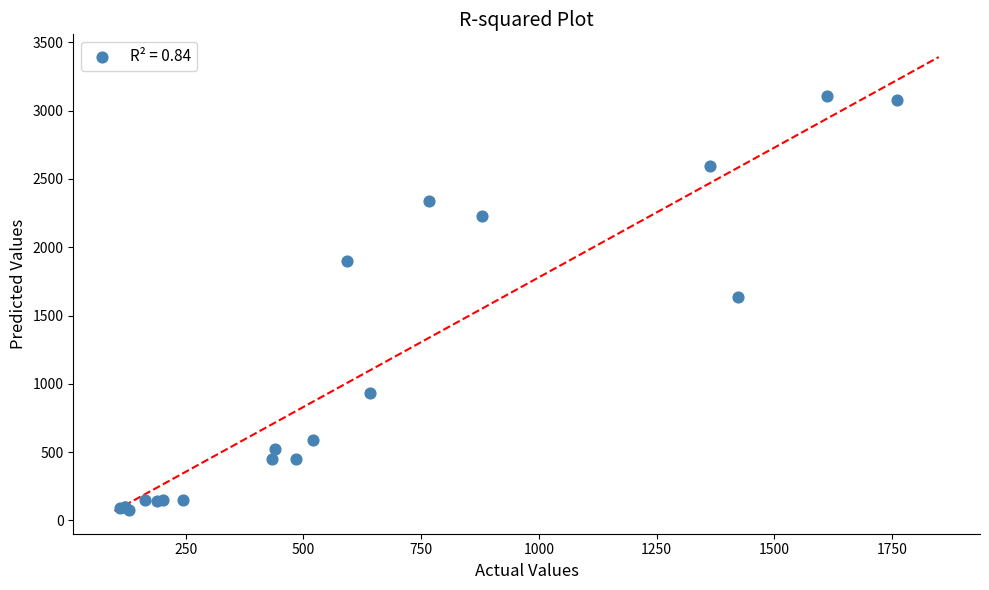

What Y value in the scatter plot is closest to 1591?

1634